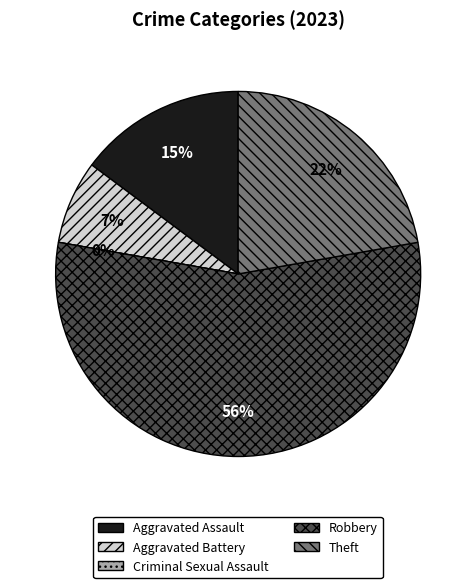

Is it true that Aggravated Assault is 10% of the pie?

False